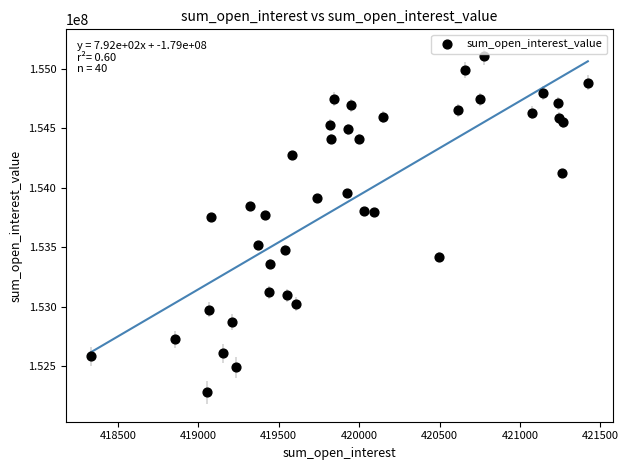

What is the range of Y values (max minus min)?

2827448.4